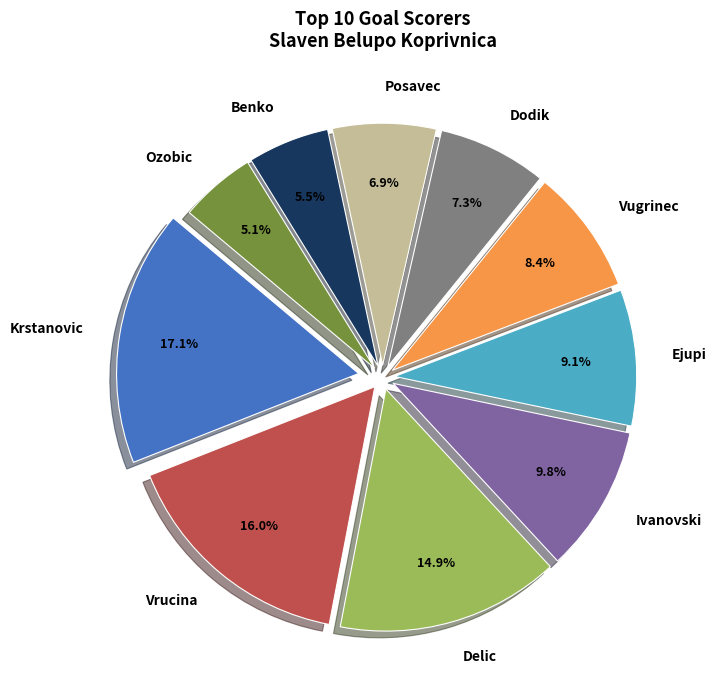

Does any single category account for the majority?

No